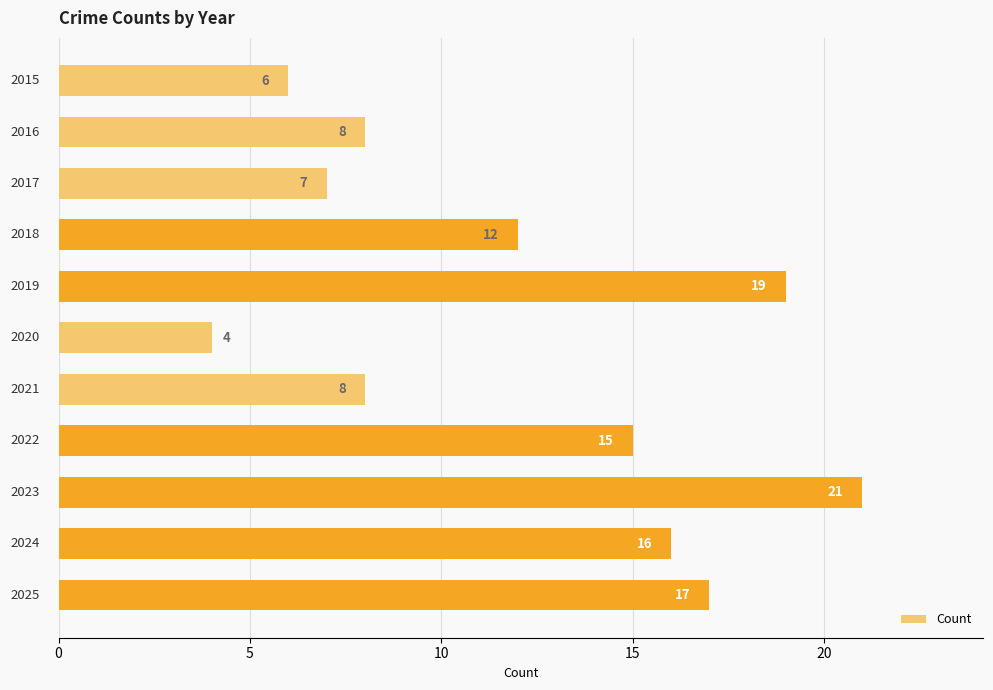

What is the value of the 8th bar from the top?

15